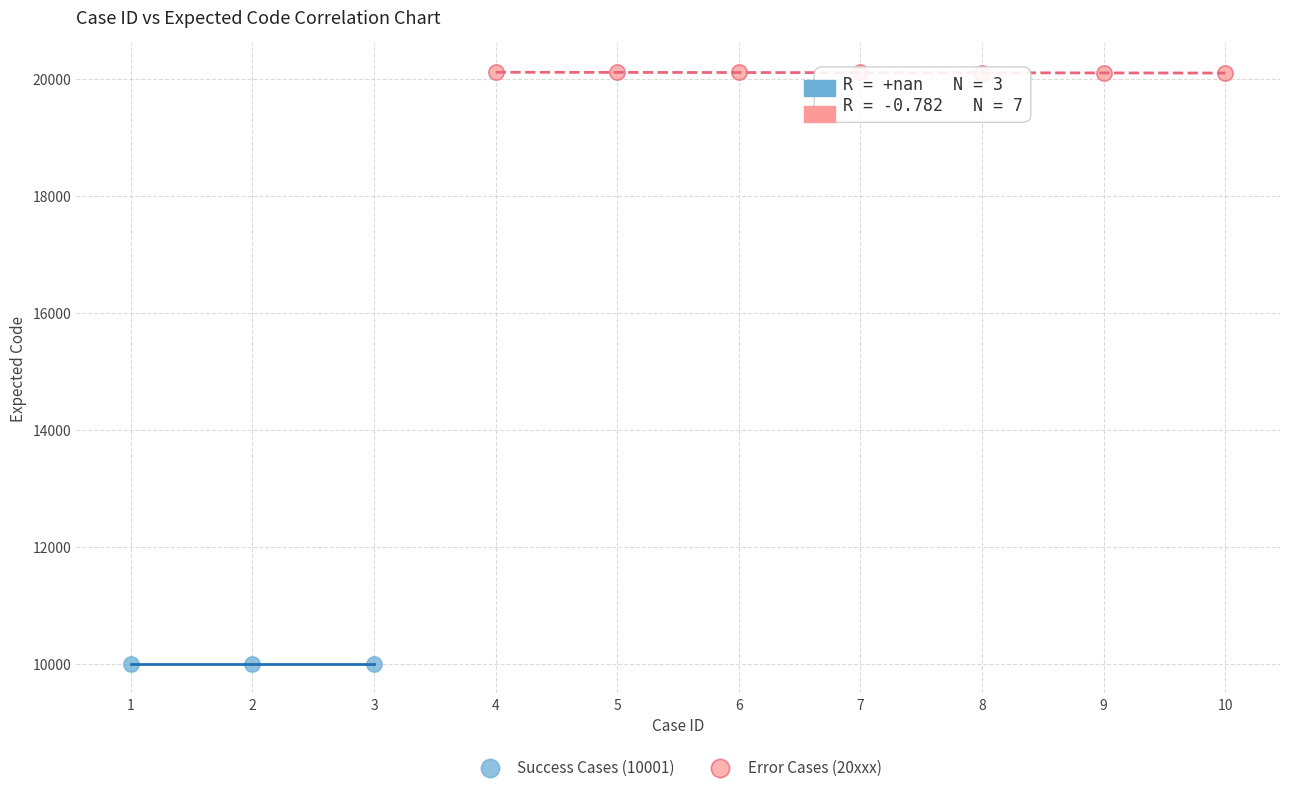

Which series contains the lowest Y value?

Success Cases (10001)